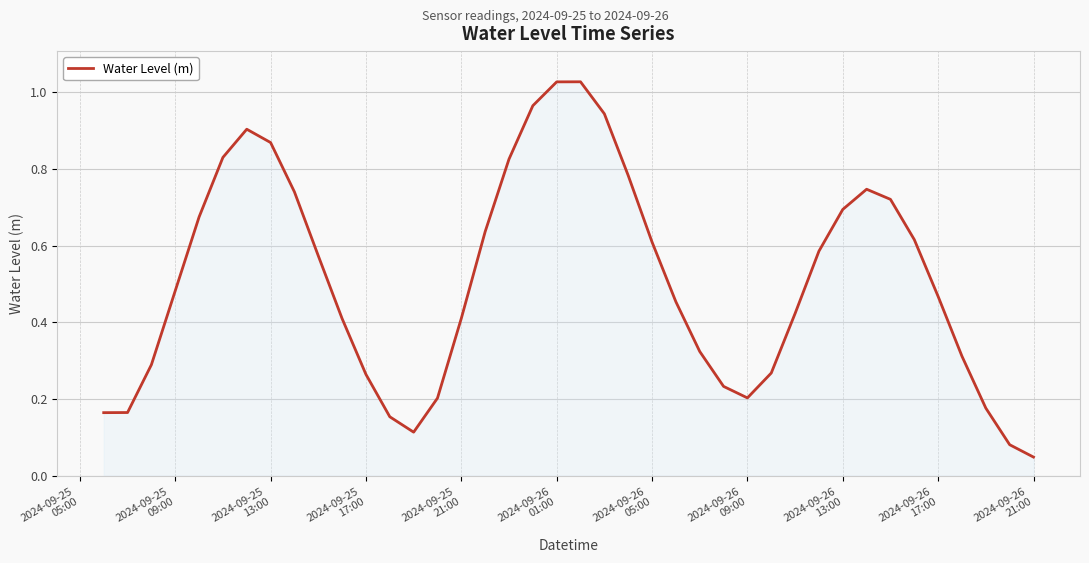

Does the chart display data point markers on the line(s)?

No